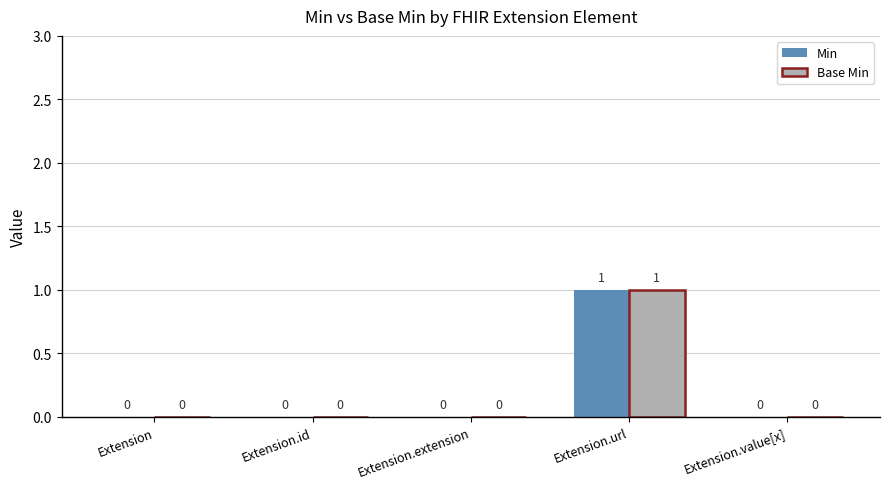

The Min series shows 1 at Extension. True or false?

False